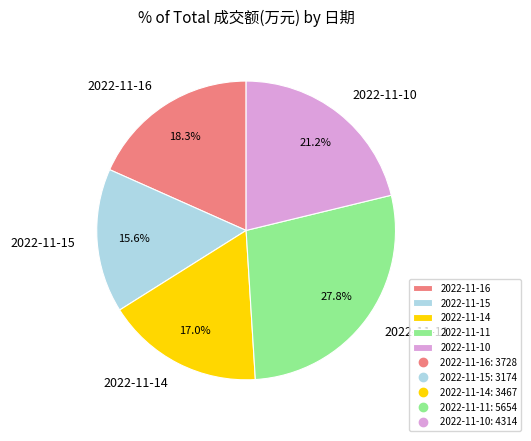

Rank the categories by value from lowest to highest.

2022-11-15, 2022-11-14, 2022-11-16, 2022-11-10, 2022-11-11